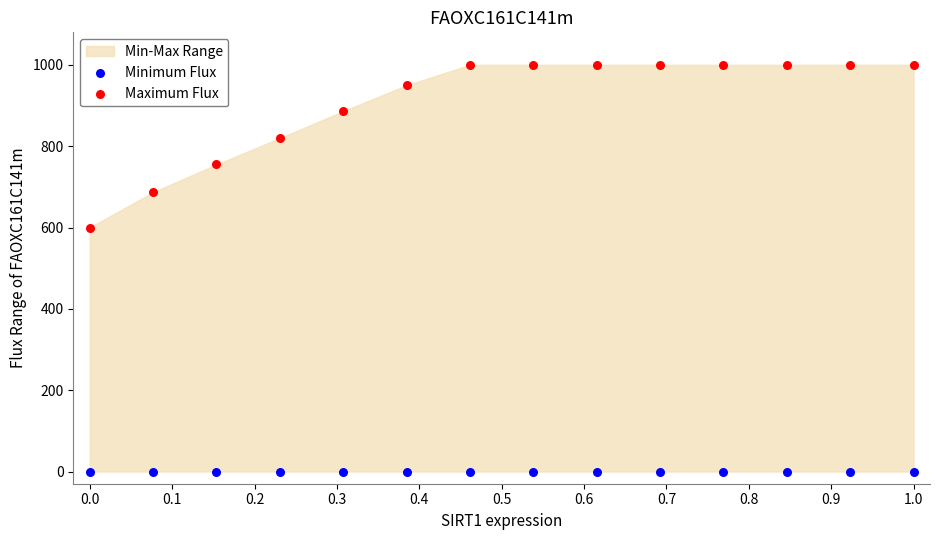

Which series contains the highest Y value?

Maximum Flux